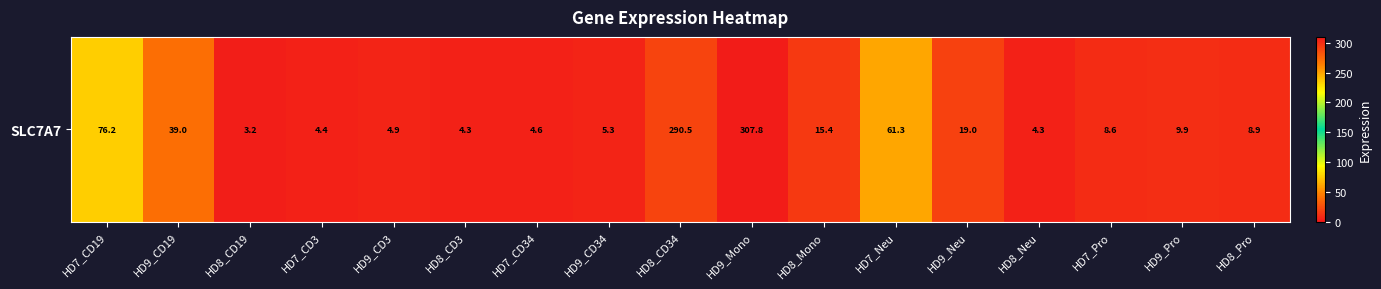

What is the difference between the second highest and minimum values?

287.3